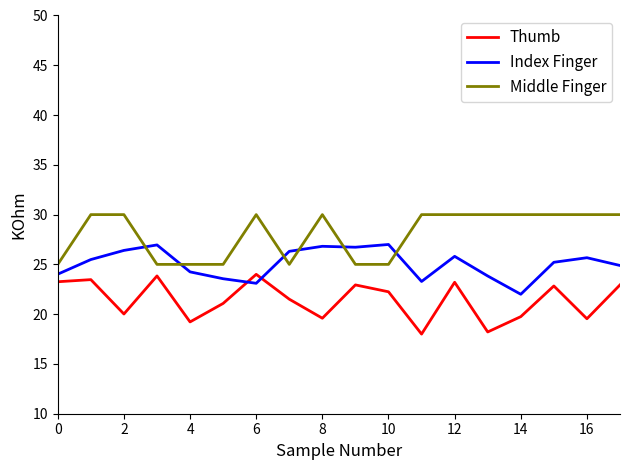

List the series in order of their overall mean, lowest first.

Thumb, Index Finger, Middle Finger